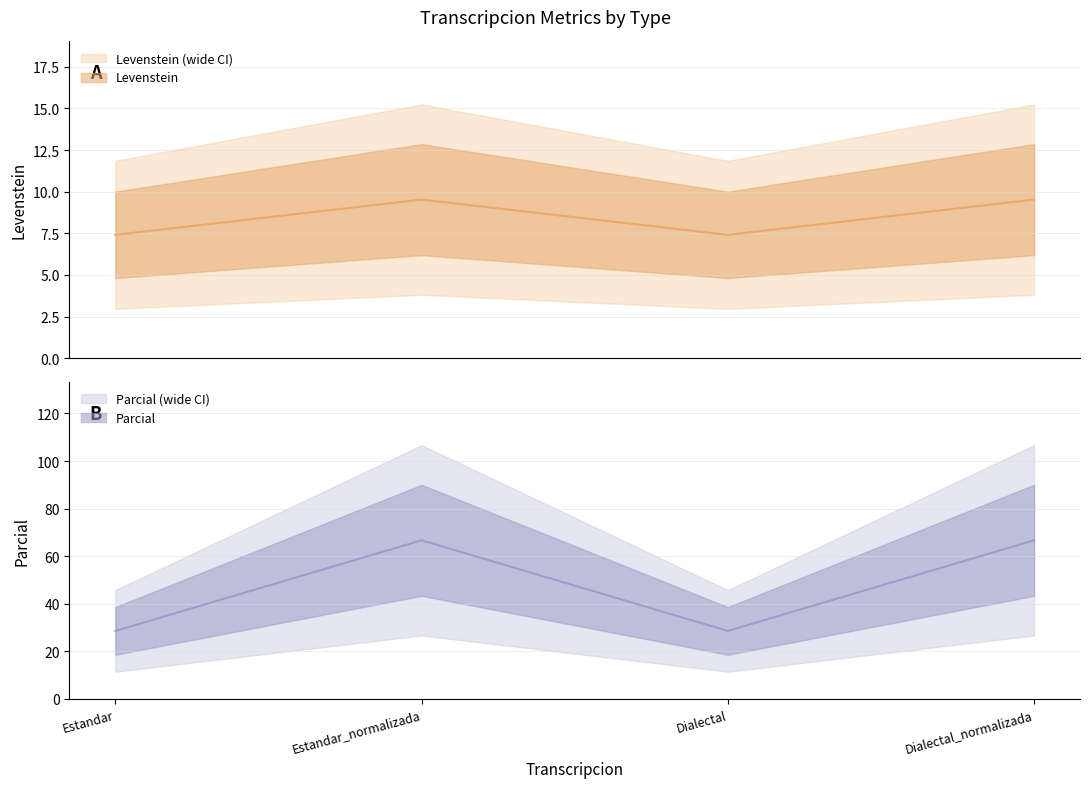

What is the label of the 4th point from the left?

Dialectal_normalizada